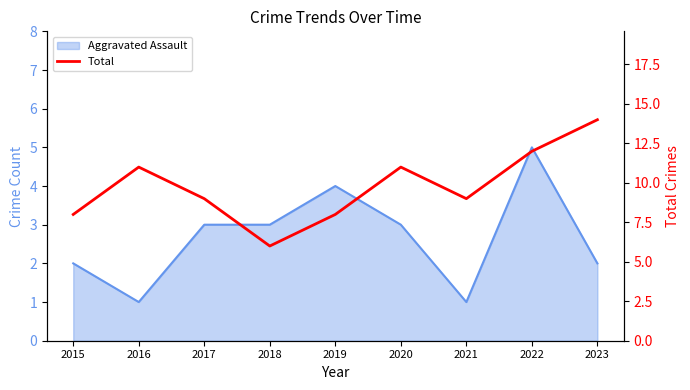

Rank the categories by value from lowest to highest.

2018, 2015, 2019, 2017, 2021, 2016, 2020, 2022, 2023